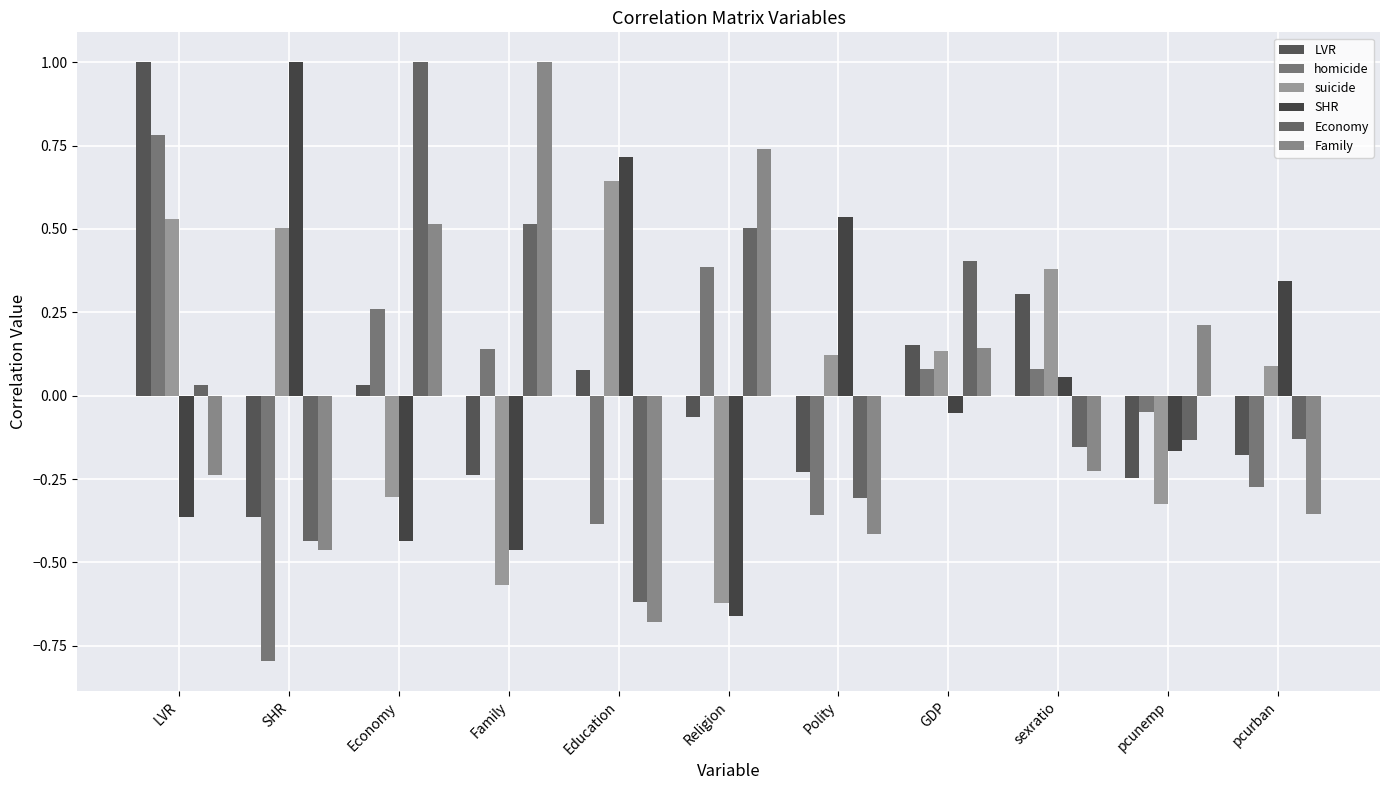

Reading left to right, transcribe all the data shown in this chart.

LVR: LVR=1.0	SHR=-0.4	Economy=0.0	Family=-0.2	Education=0.1	Religion=-0.1	Polity=-0.2	GDP=0.2	sexratio=0.3	pcunemp=-0.2	pcurban=-0.2
homicide: LVR=0.8	SHR=-0.8	Economy=0.3	Family=0.1	Education=-0.4	Religion=0.4	Polity=-0.4	GDP=0.1	sexratio=0.1	pcunemp=-0.0	pcurban=-0.3
suicide: LVR=0.5	SHR=0.5	Economy=-0.3	Family=-0.6	Education=0.6	Religion=-0.6	Polity=0.1	GDP=0.1	sexratio=0.4	pcunemp=-0.3	pcurban=0.1
SHR: LVR=-0.4	SHR=1.0	Economy=-0.4	Family=-0.5	Education=0.7	Religion=-0.7	Polity=0.5	GDP=-0.1	sexratio=0.1	pcunemp=-0.2	pcurban=0.3
Economy: LVR=0.0	SHR=-0.4	Economy=1.0	Family=0.5	Education=-0.6	Religion=0.5	Polity=-0.3	GDP=0.4	sexratio=-0.2	pcunemp=-0.1	pcurban=-0.1
Family: LVR=-0.2	SHR=-0.5	Economy=0.5	Family=1.0	Education=-0.7	Religion=0.7	Polity=-0.4	GDP=0.1	sexratio=-0.2	pcunemp=0.2	pcurban=-0.4